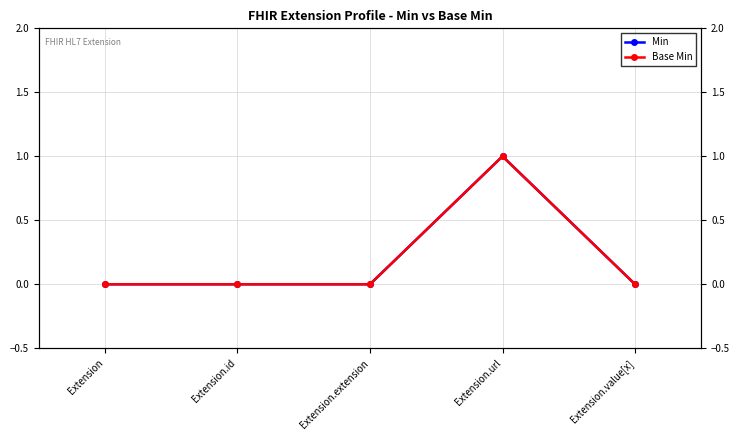

Is the value of Base Min at Extension.url greater than the value of Min at Extension.extension?

Yes